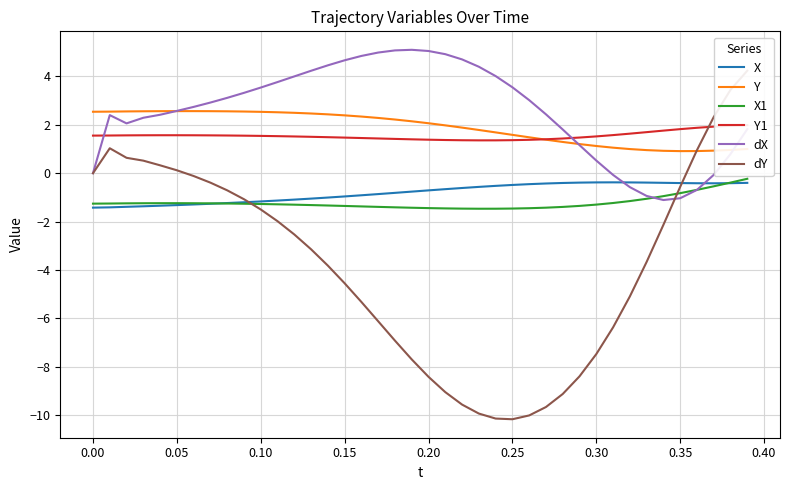

What is the minimum value for Y?

0.9